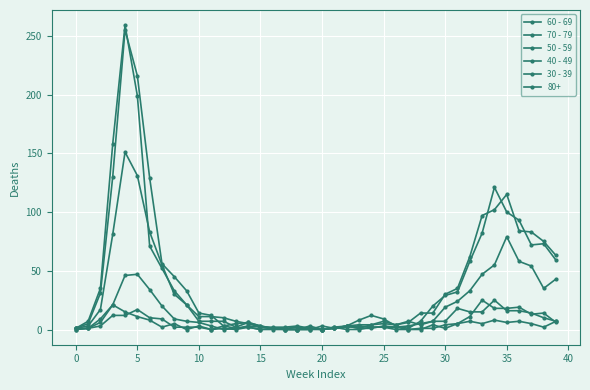

How many data points in 40 - 49 are less than 6?

20